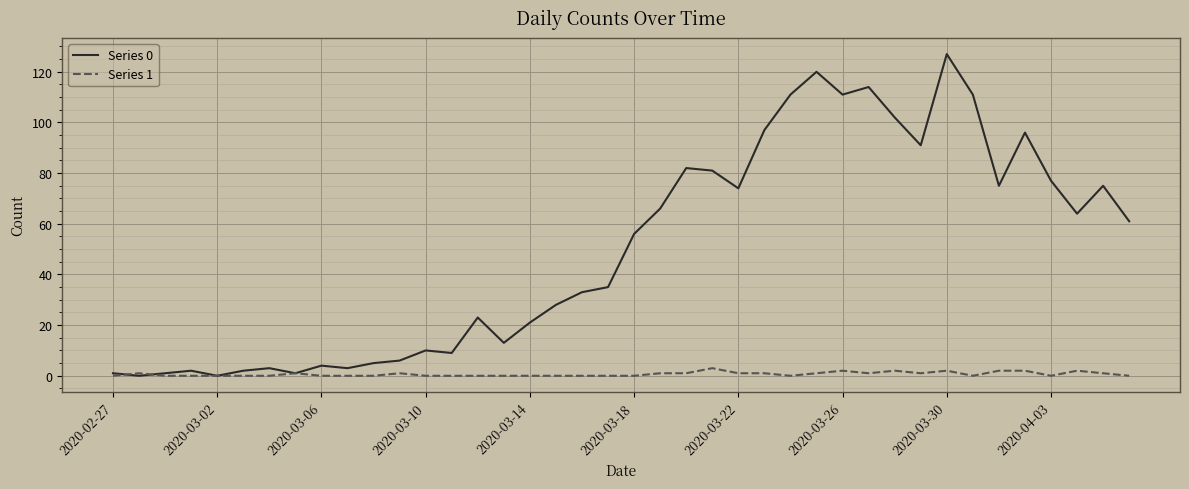

Rank the series by their maximum value, from lowest to highest.

Series 1, Series 0